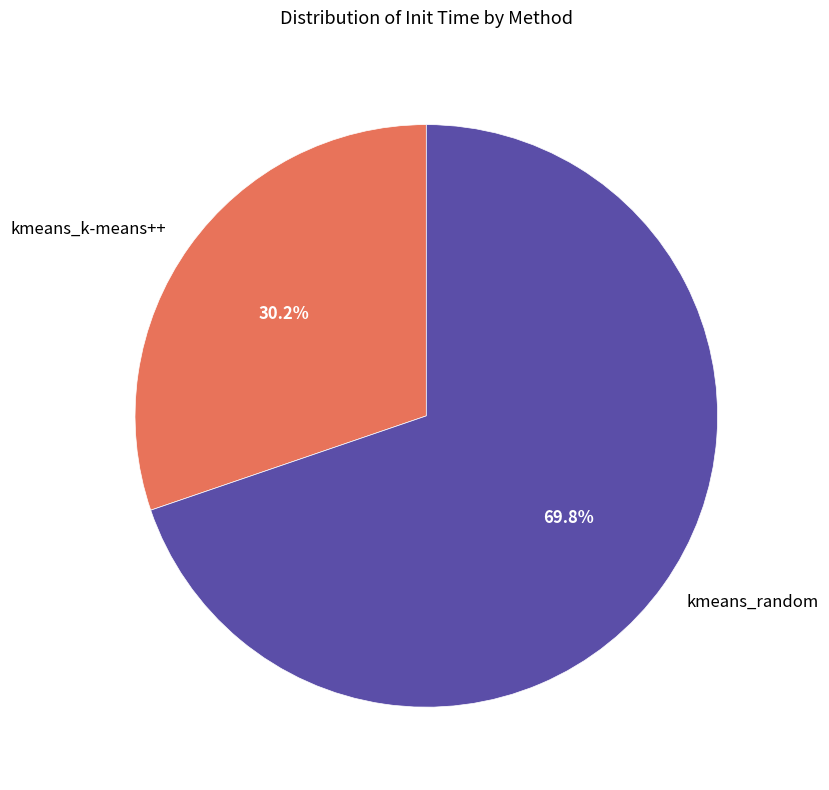

True or false: kmeans_random accounts for 78% of the total.

False